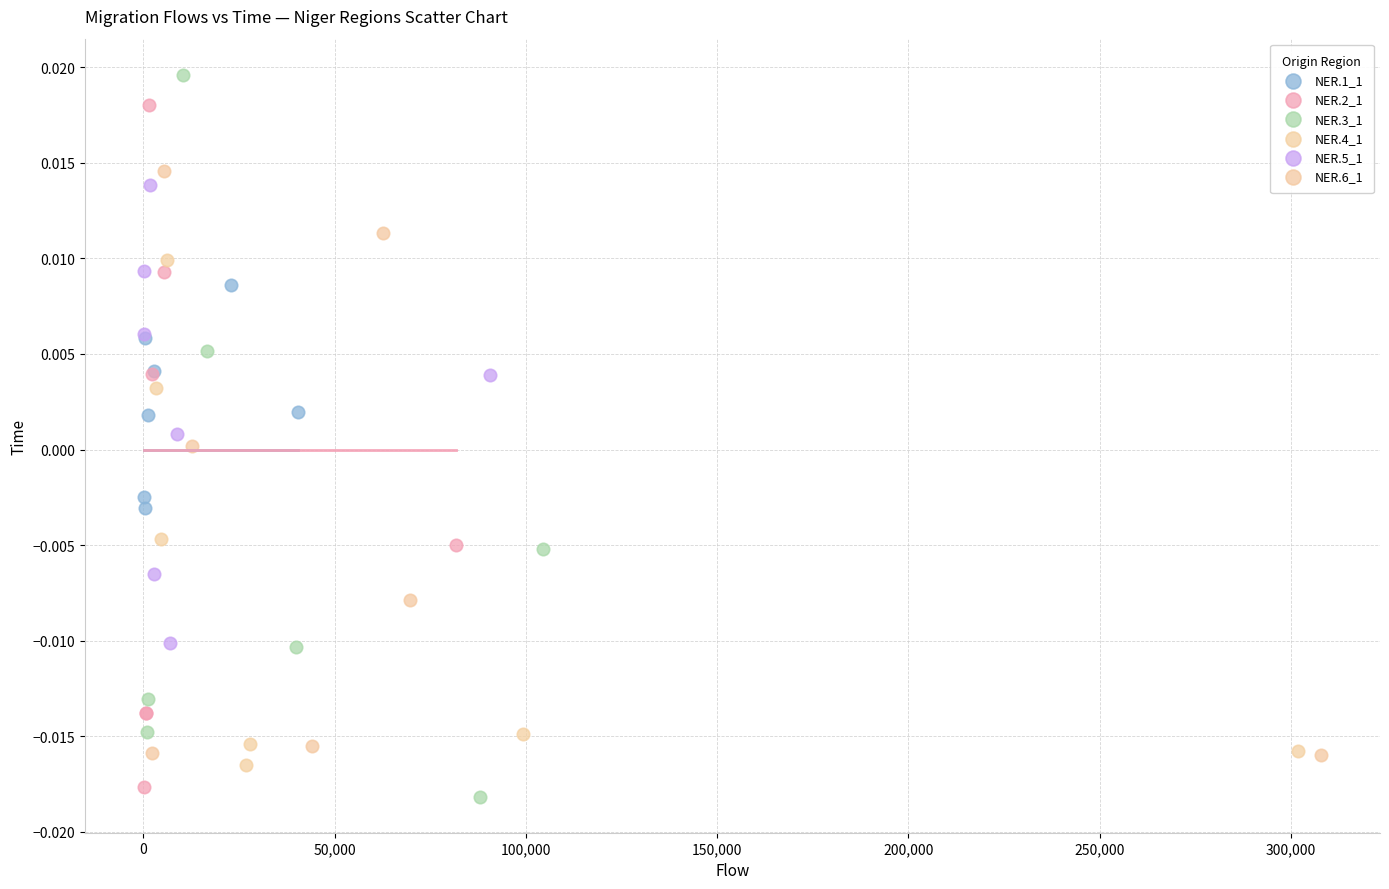

What are all the series names shown in the legend?

NER.1_1, NER.2_1, NER.3_1, NER.4_1, NER.5_1, NER.6_1